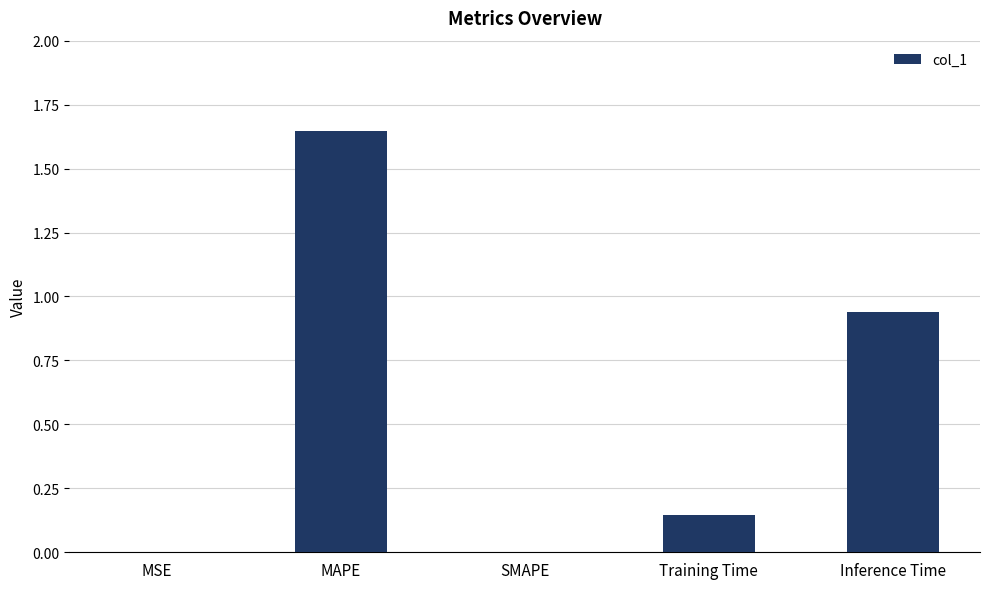

Count the number of data series in this chart.

1